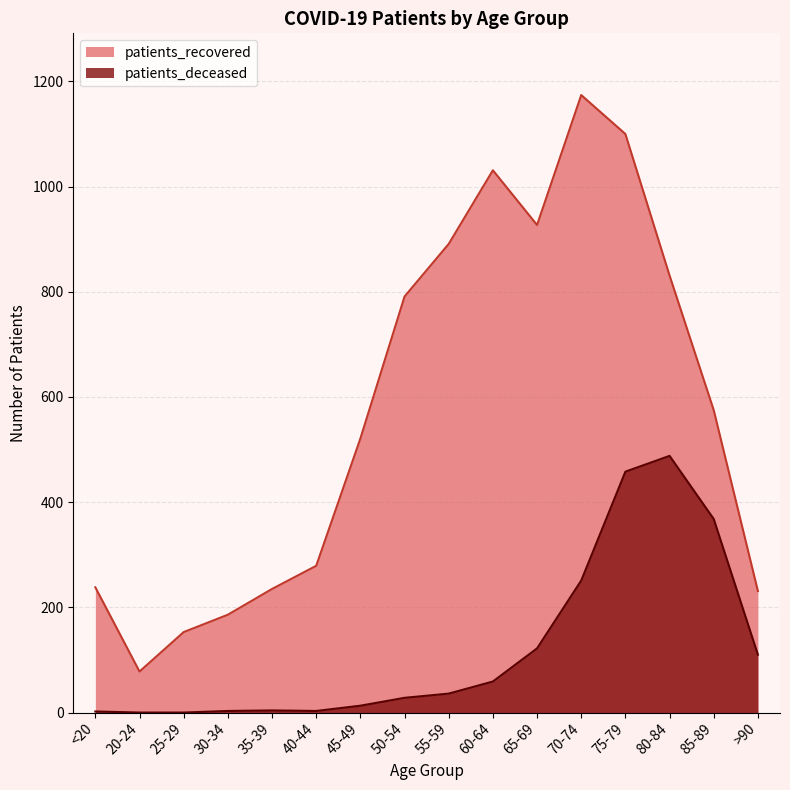

Which series has the largest total across all categories?

patients_recovered